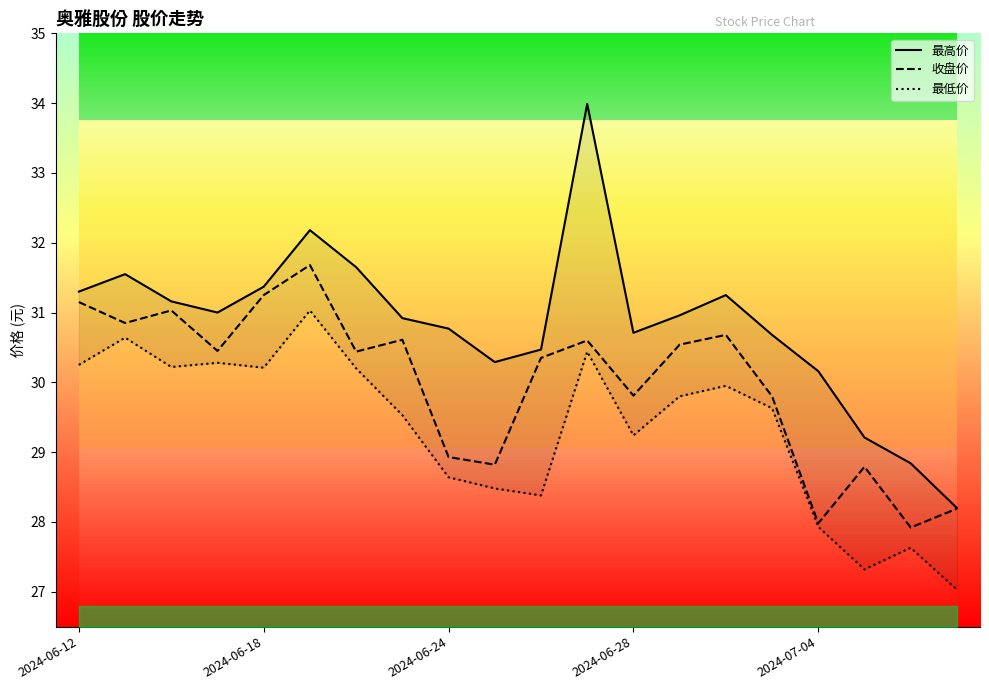

Where does the 最低价 series first go above 29?

2024-06-12